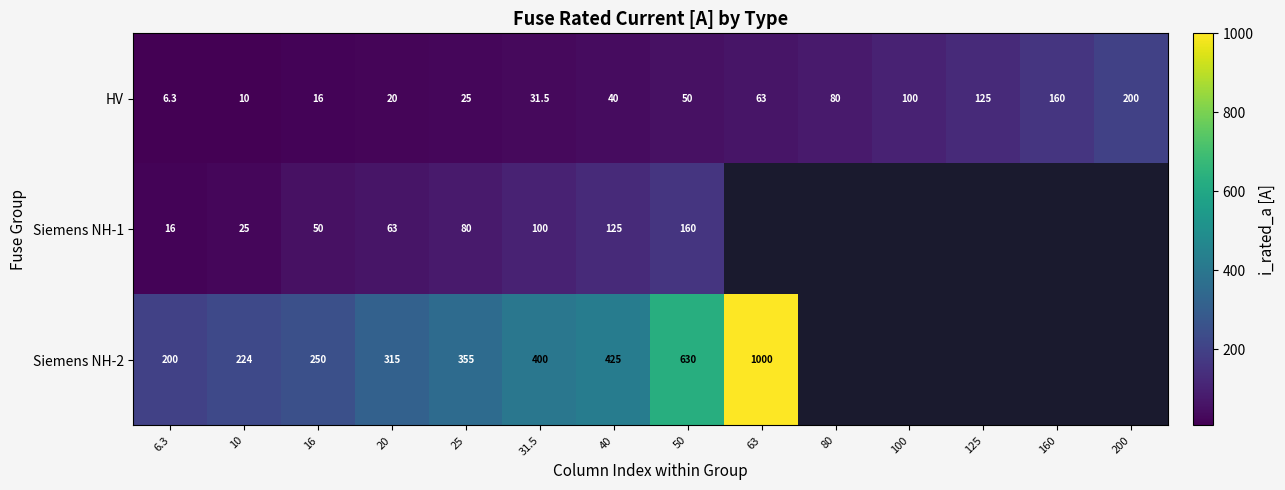

How many values in the HV series are below 50?

7